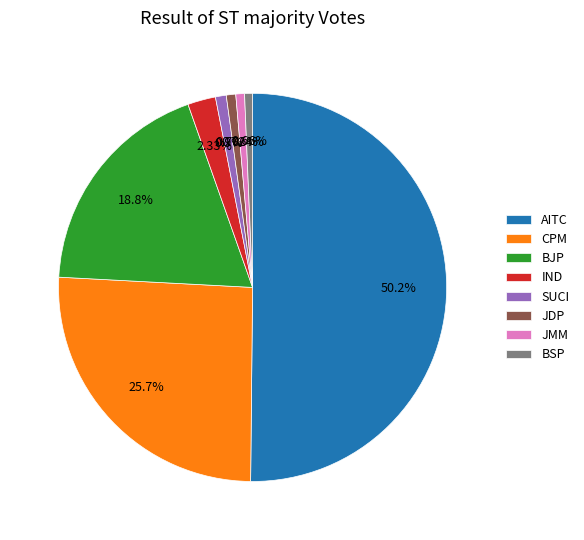

To the nearest percent, what is the average slice percentage?

12%